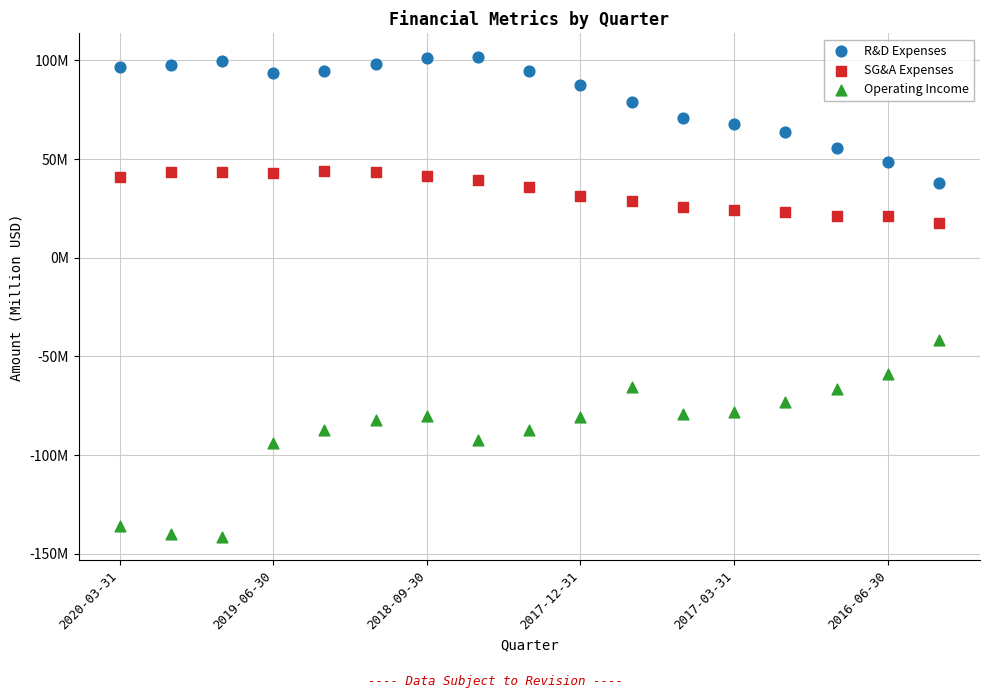

Which series contains the highest Y value?

R&D Expenses